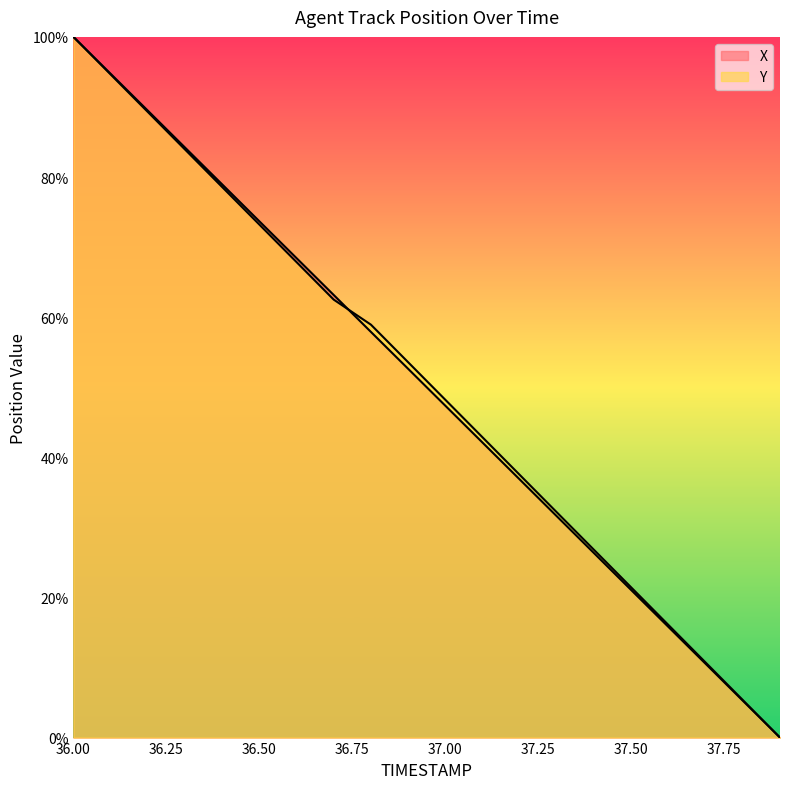

How many lines are shown in the chart?

2